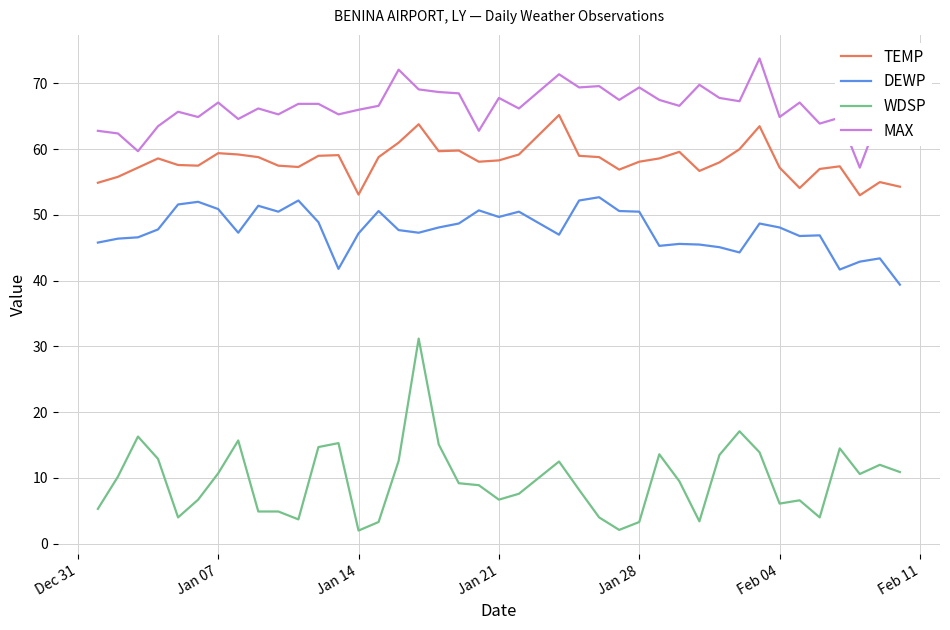

True or false: TEMP and MAX cross at least once.

False